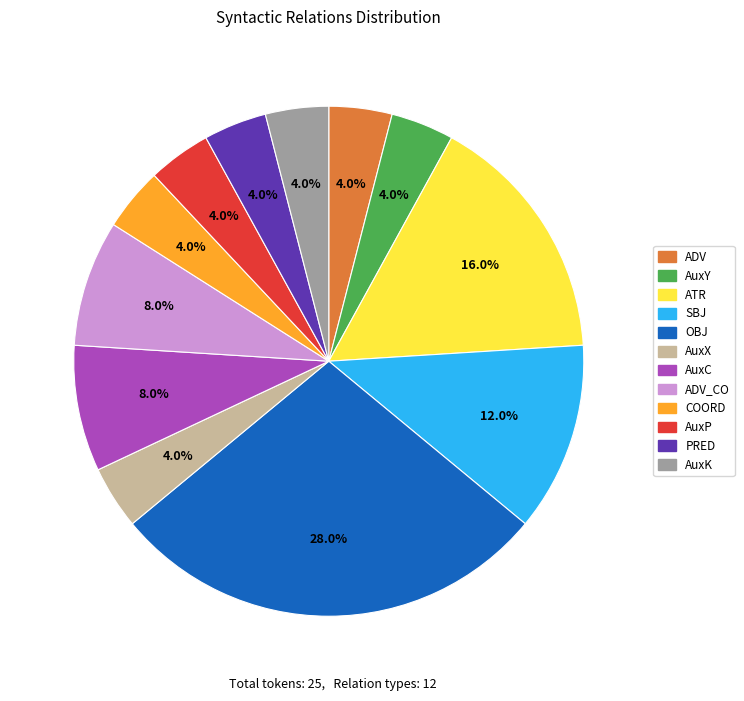

Is there any slice that represents more than half of the pie?

No